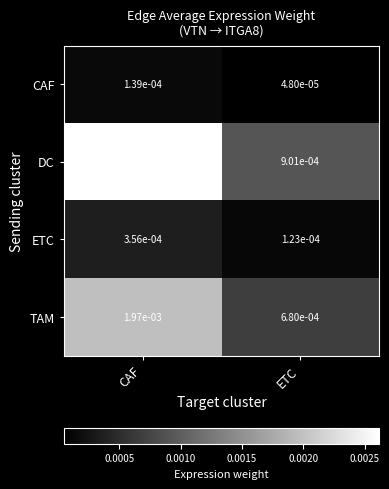

Where is DC nearest to the value 0?

ETC